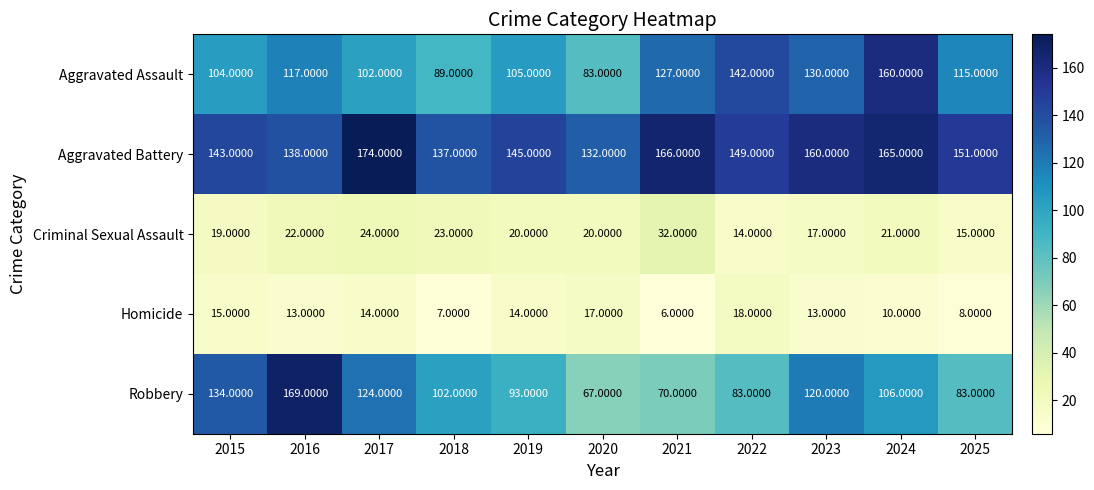

What is the difference between the Robbery values at 2021 and 2023?

50